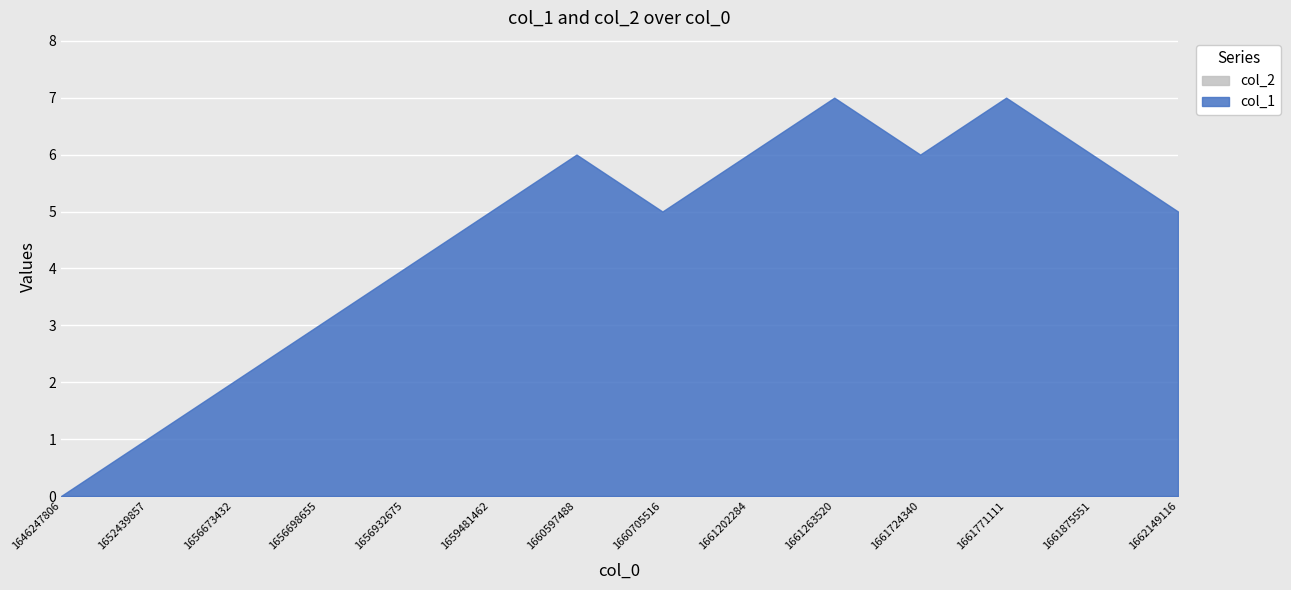

True or false: col_2 and col_1 cross at least once.

False